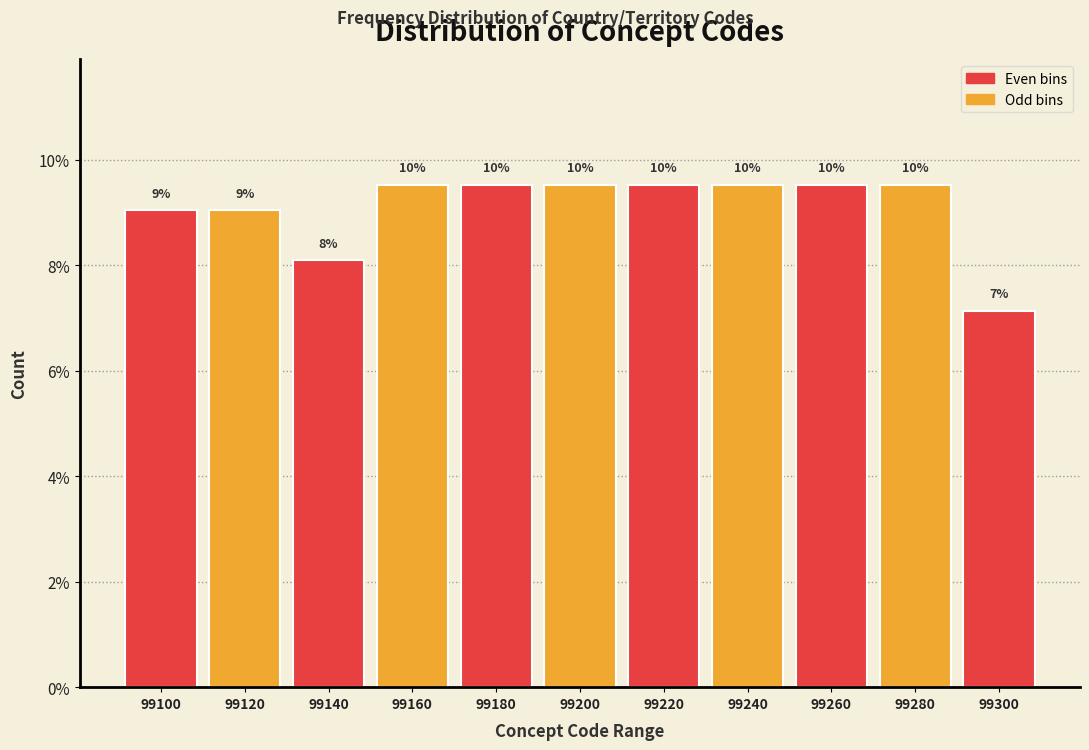

Does the chart contain any negative values?

No